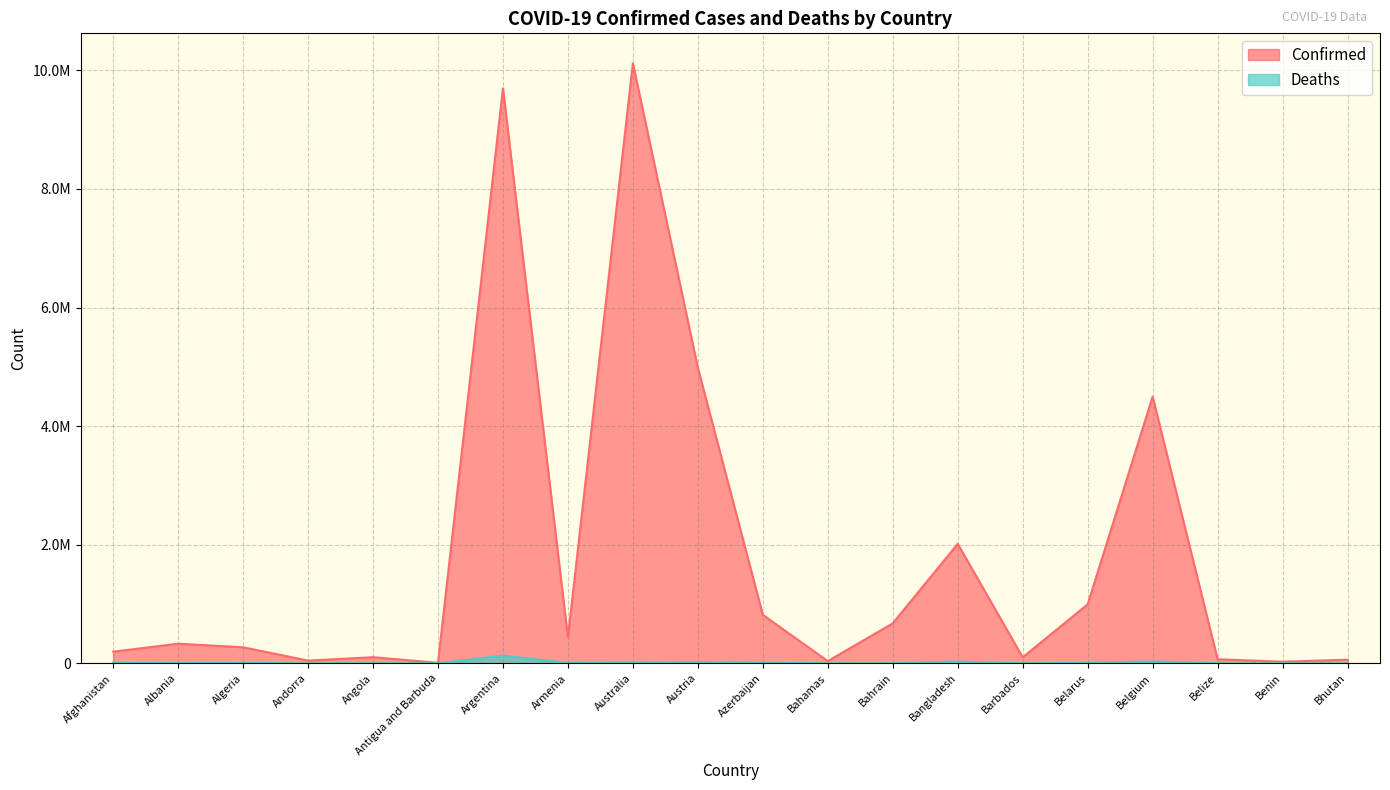

What value does the Confirmed series have at Barbados?

101850